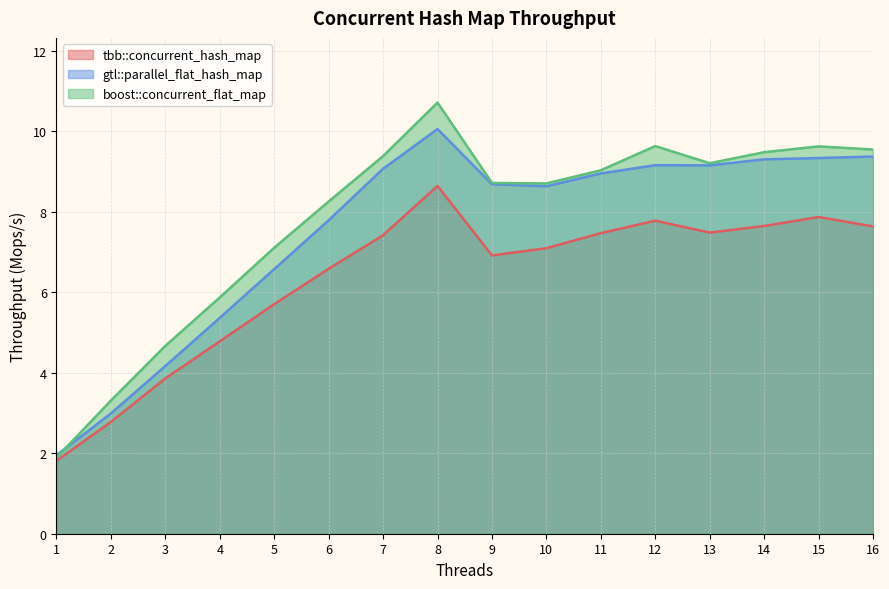

What is the approximate value of gtl::parallel_flat_hash_map at 15?

9.3